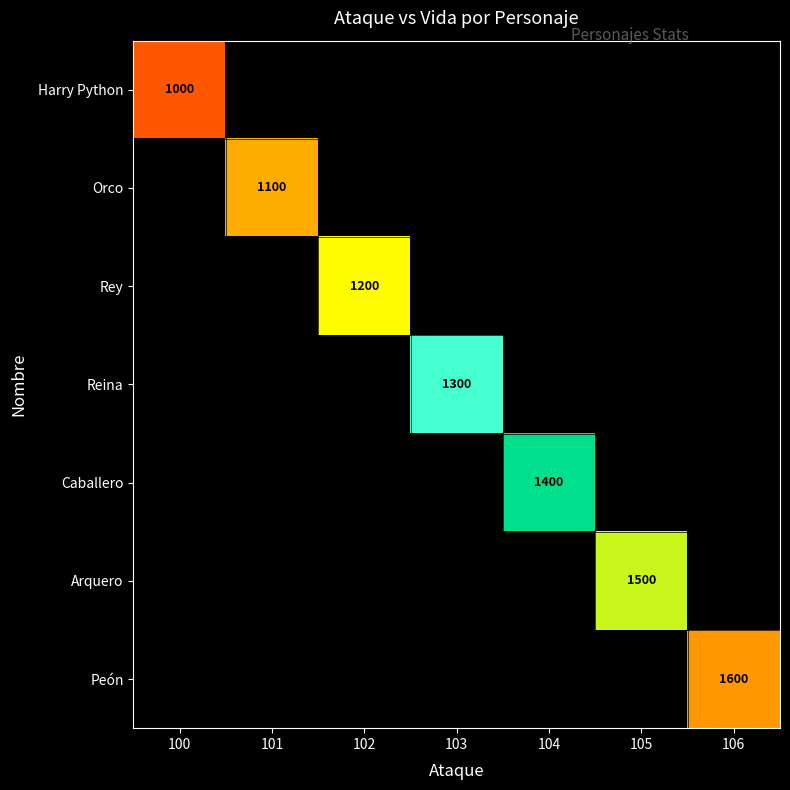

Which has a higher value, 101 or 105?

105